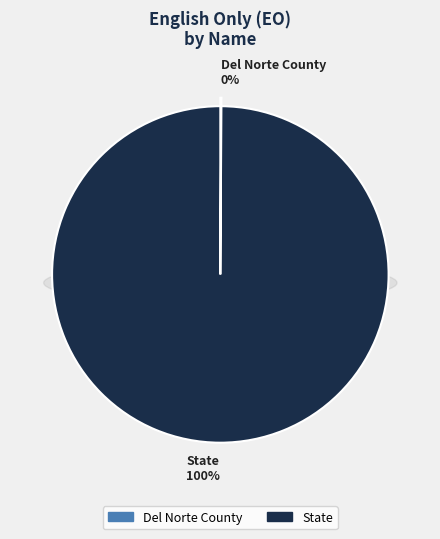

Count the number of slices in the pie.

2